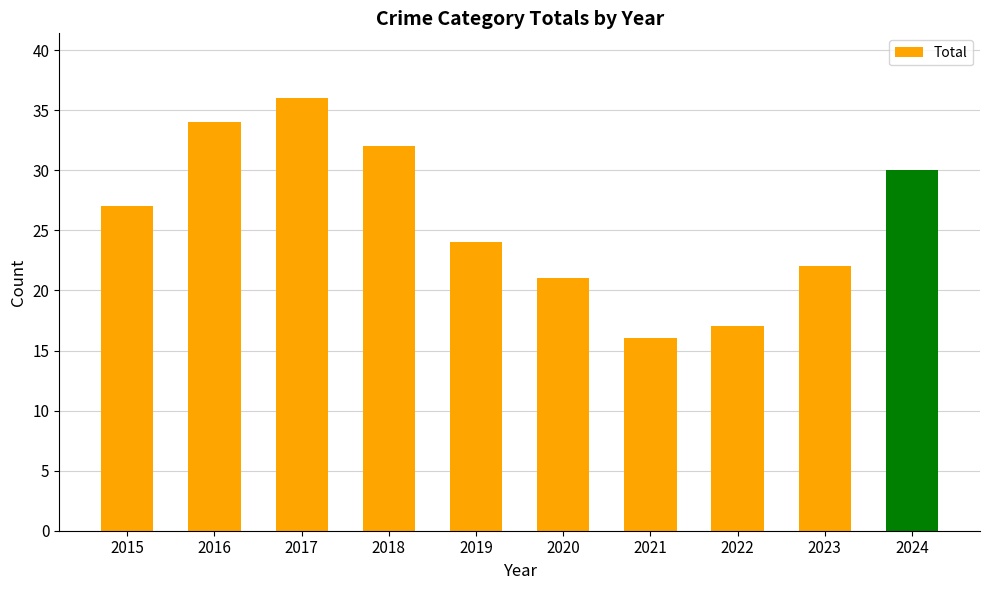

Rank the categories by value from highest to lowest.

2017, 2016, 2018, 2024, 2015, 2019, 2023, 2020, 2022, 2021